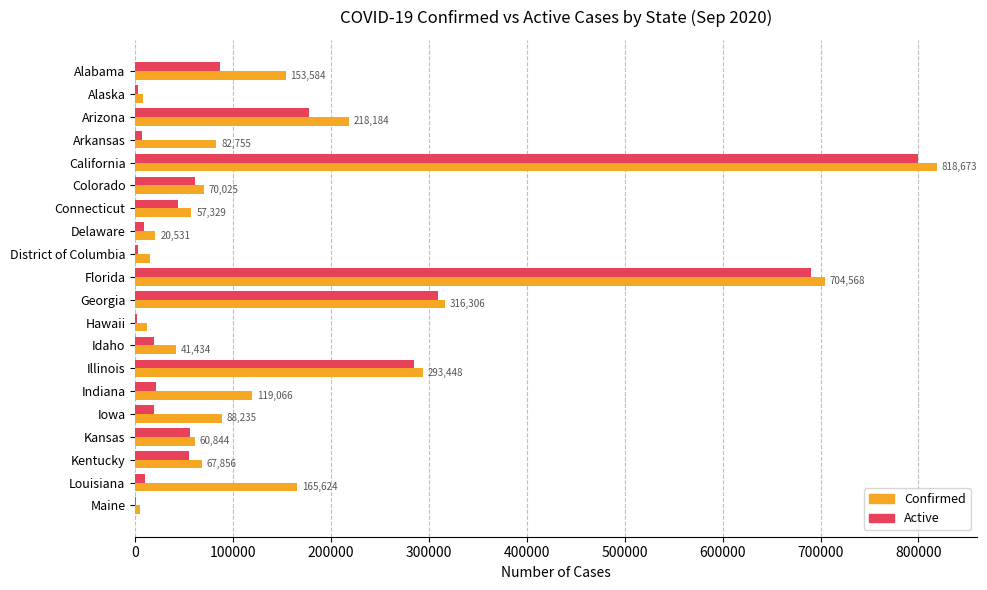

What is the average value of the Active series?

132945